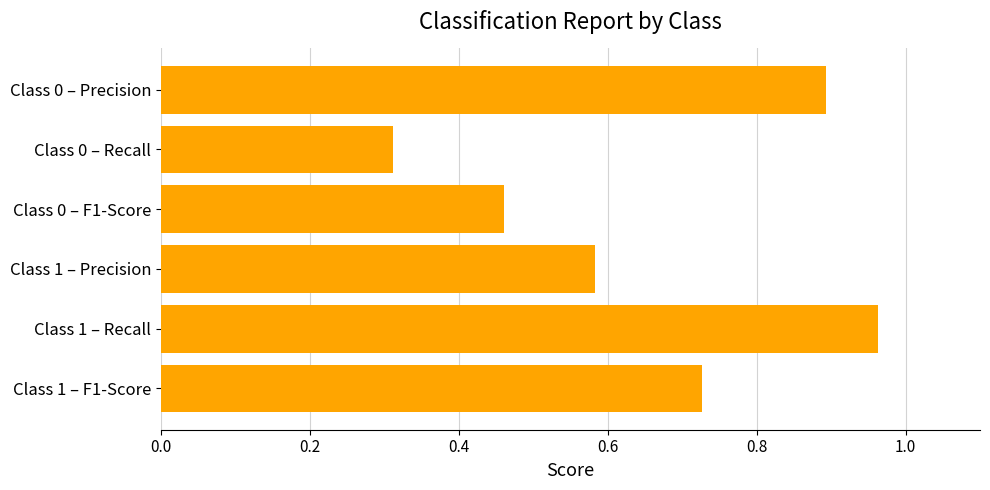

At which label is the value closest to 0?

Class 0 – Recall